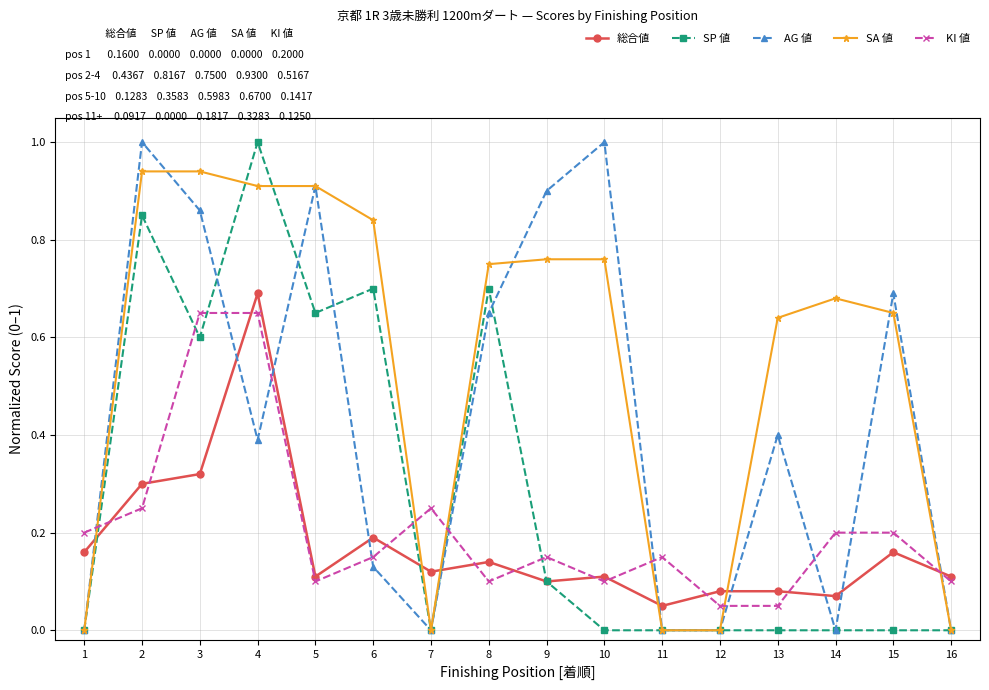

Which series ends up on top after the final intersection of SA 値 and KI 値?

KI 値